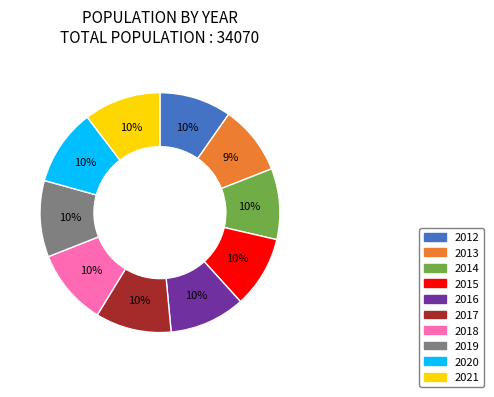

Which has a higher value, 2021 or 2014?

2021